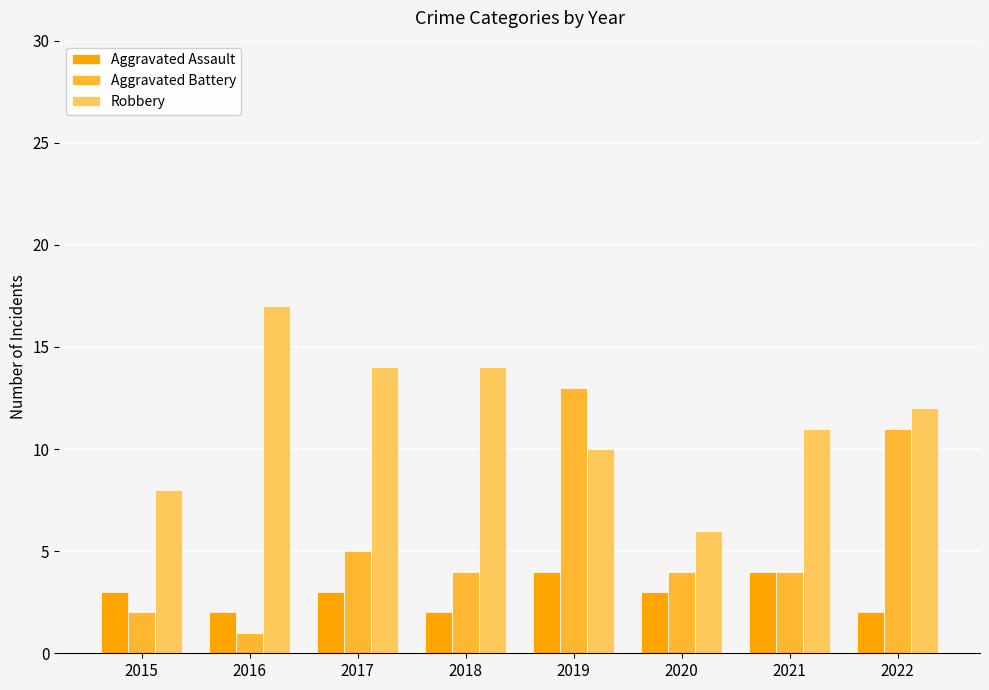

Reading left to right, list all the values displayed in this chart.

Aggravated Assault: 3	2	3	2	4	3	4	2
Aggravated Battery: 2	1	5	4	13	4	4	11
Robbery: 8	17	14	14	10	6	11	12